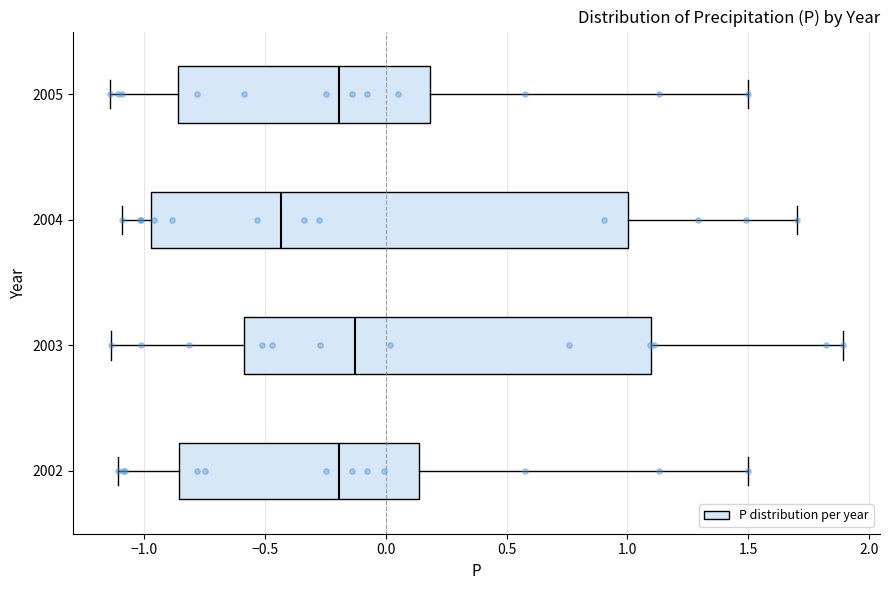

Which box's median line is the furthest to the left?

2004